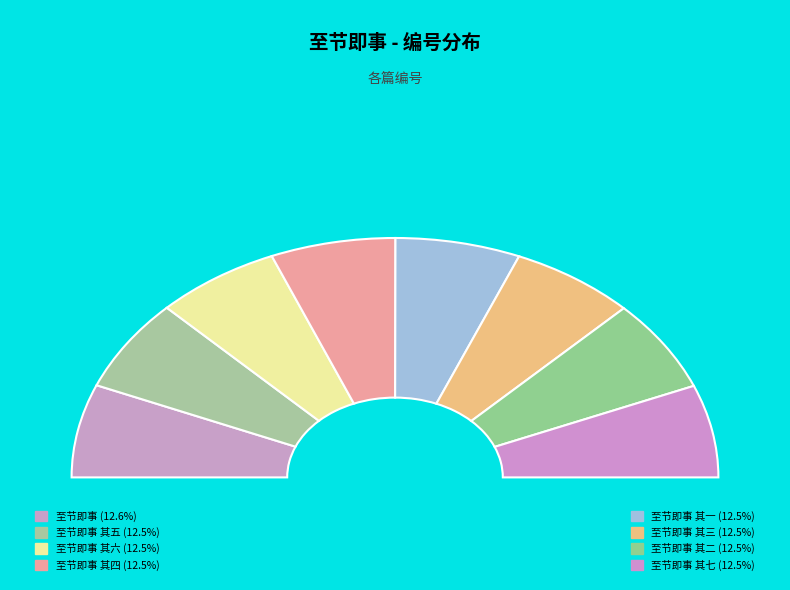

Is the sum of 至节即事 其二 and 至节即事 其四 greater than half?

No